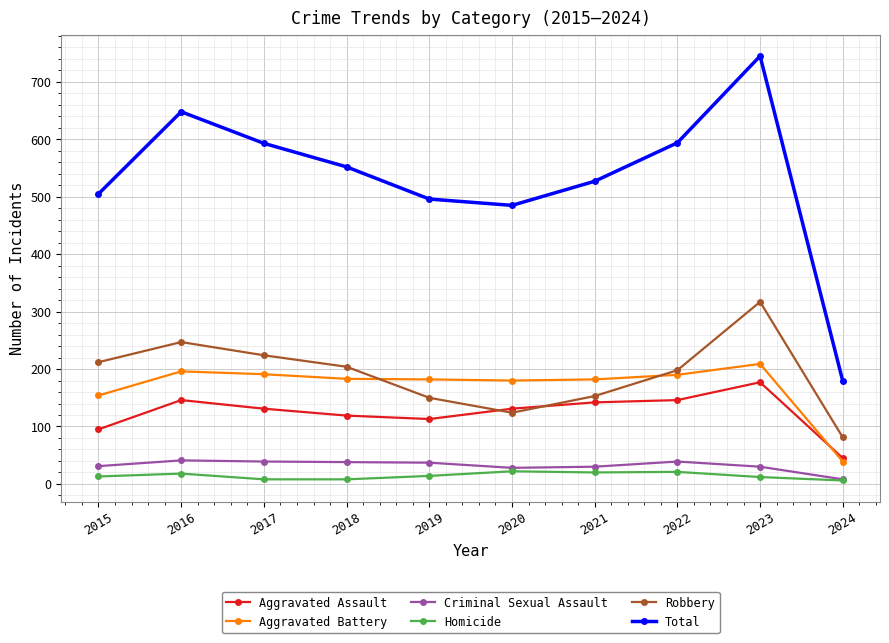

What is the value of the Homicide point at the 8th from the left?

21